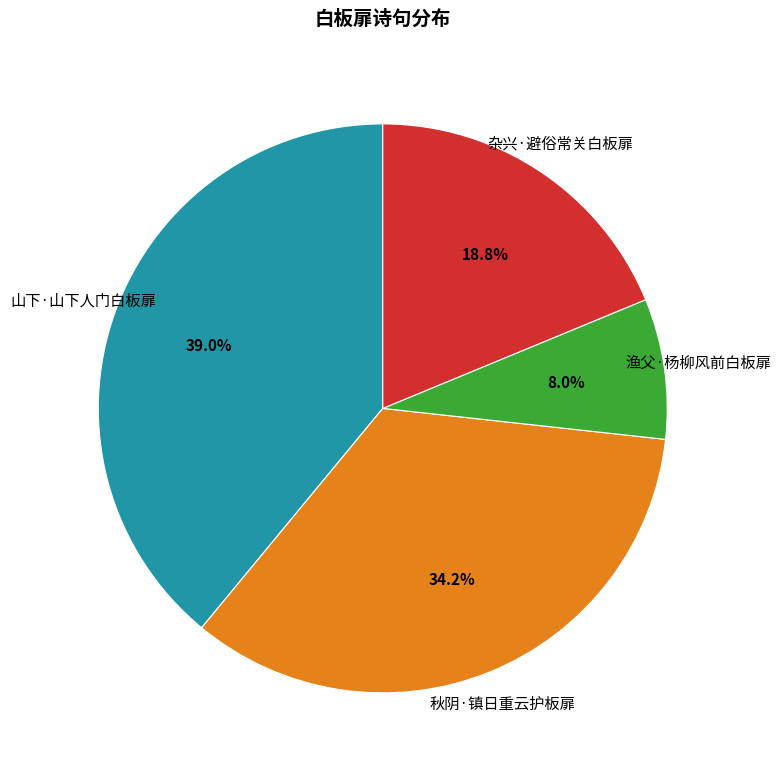

Which slice is the largest?

山下·山下人门白板扉